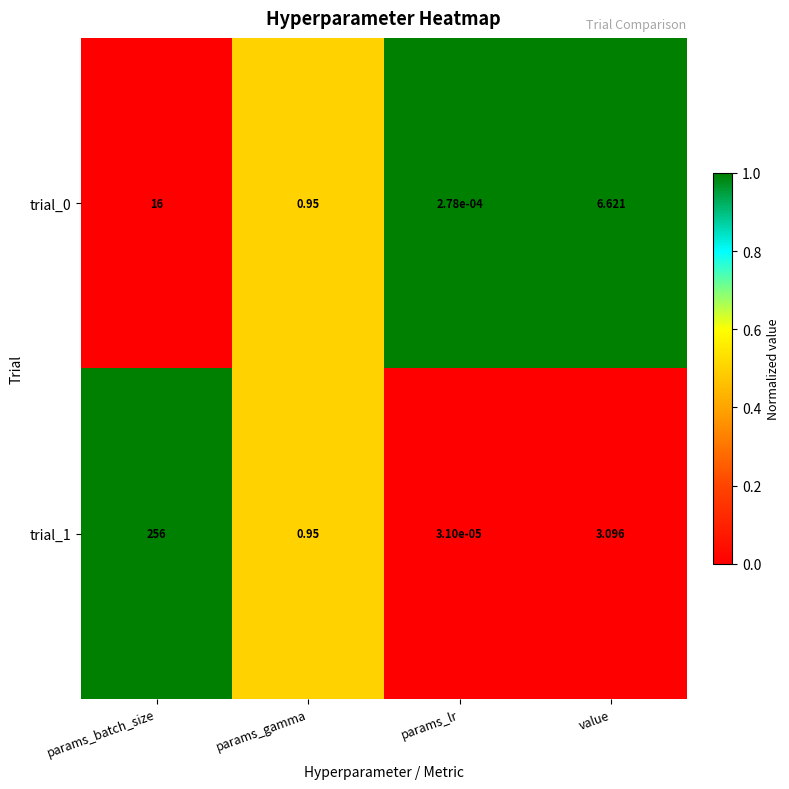

Which category has the lowest value across all series?

params_lr